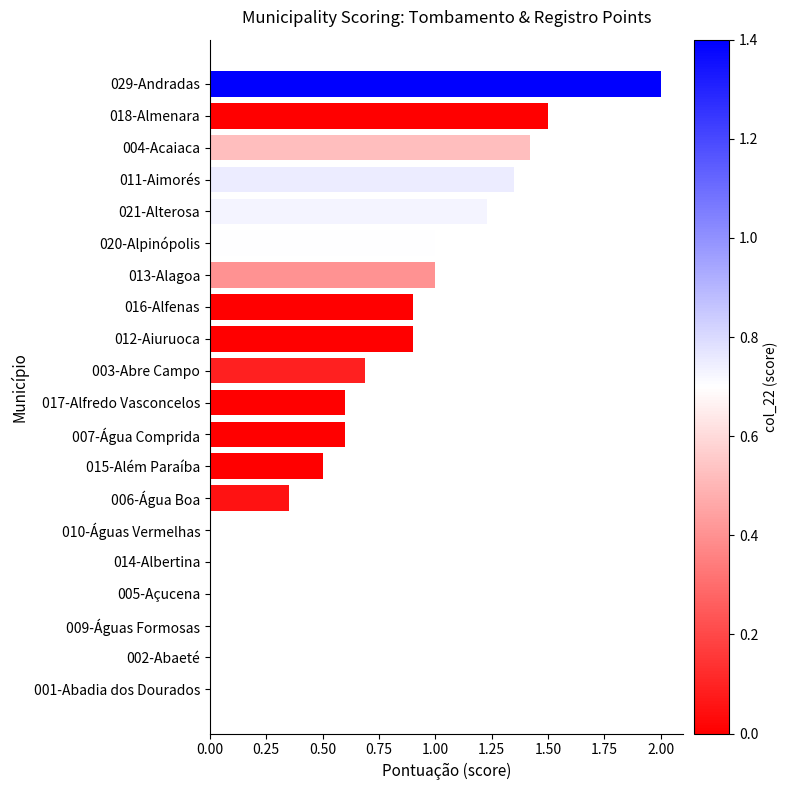

What is the ratio of the value at 017-Alfredo Vasconcelos to the value at 018-Almenara?

0.4